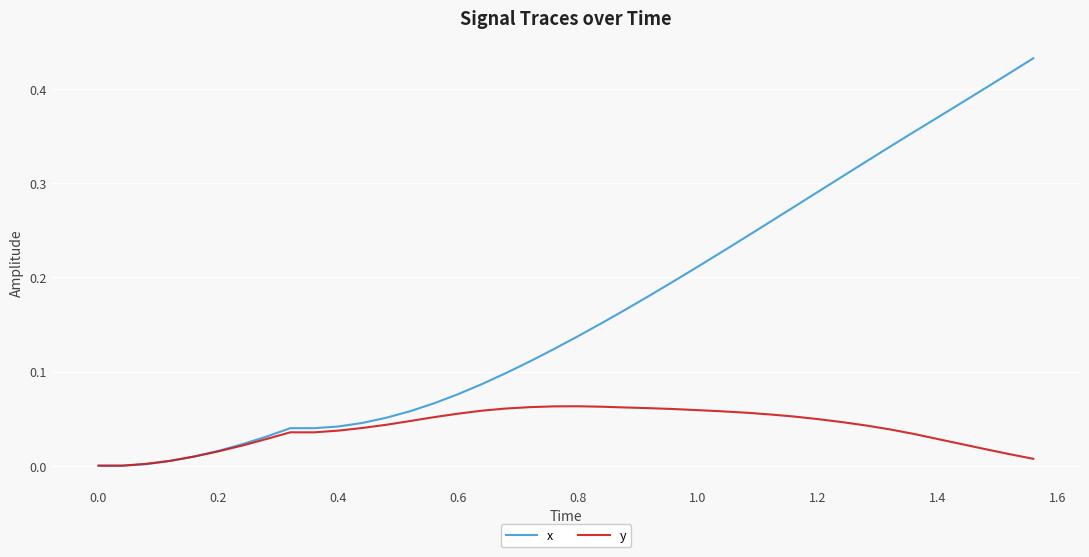

Which series has the largest range (max minus min)?

x